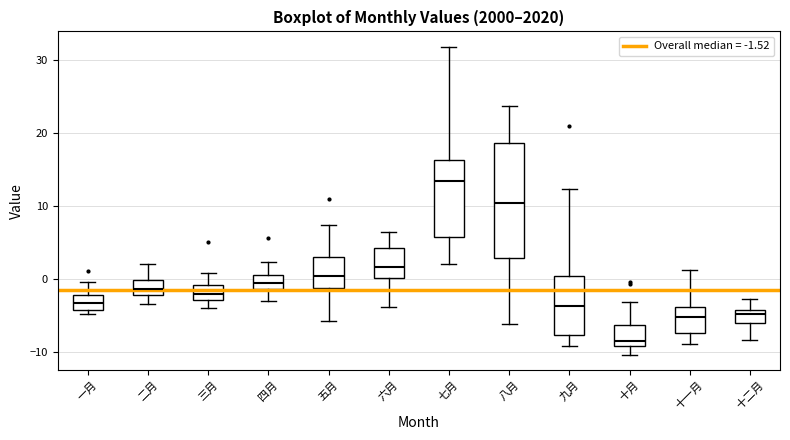

Reading left to right, read every box against the y-axis: the position of its median line, the range the box covers, and the ends of its whiskers. The values are not printed on the chart, so give them approximately, as read against the axis.

一月: median -3, box -4 to -2, whiskers -5 to 0
二月: median -1, box -2 to 0, whiskers -3 to 2
三月: median -2, box -3 to -1, whiskers -4 to 1
四月: median -1 (inside the box), box -1 to 1, whiskers -3 to 2
五月: median 0, box -1 to 3, whiskers -6 to 7
六月: median 2, box 0 to 4, whiskers -4 to 6
七月: median 13, box 6 to 16, whiskers 2 to 32
八月: median 10, box 3 to 19, whiskers -6 to 24
九月: median -4, box -8 to 0, whiskers -9 to 12
十月: median -8, box -9 to -6, whiskers -10 to -3
十一月: median -5, box -7 to -4, whiskers -9 to 1
十二月: median -5, box -6 to -4, whiskers -8 to -3